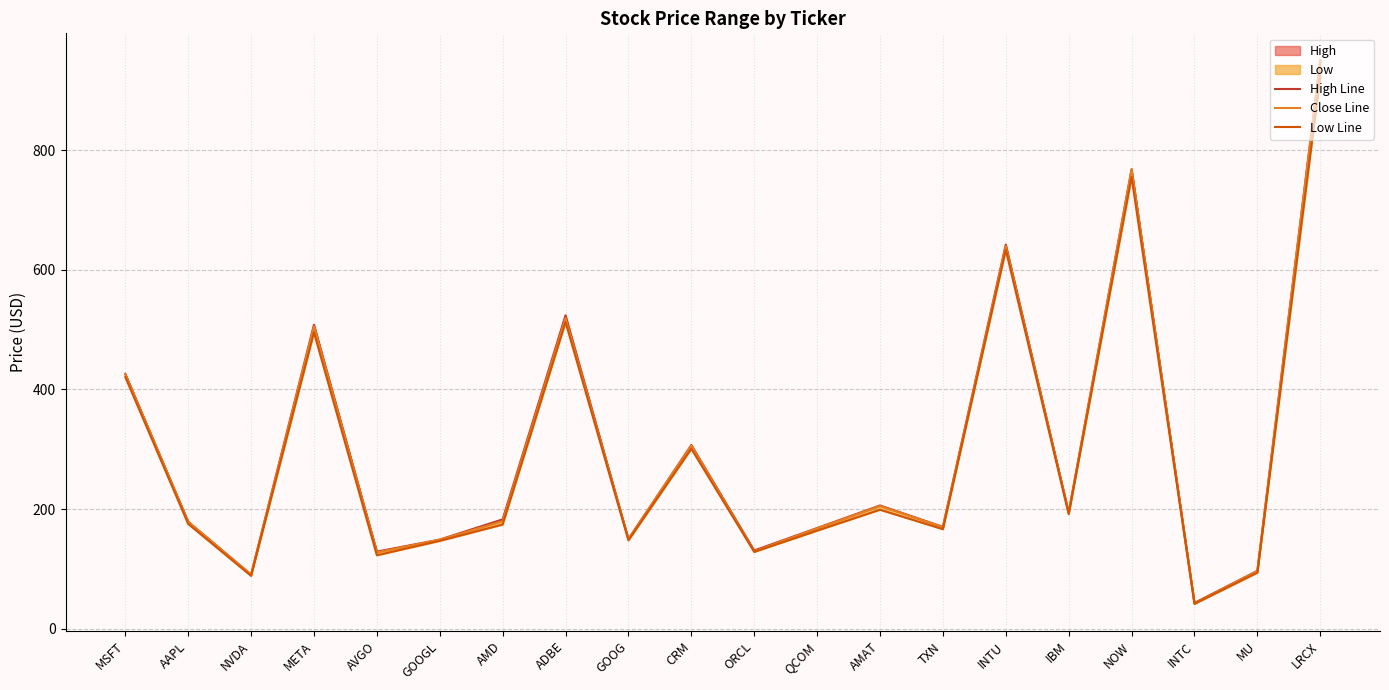

Which series has the largest total across all categories?

High Line